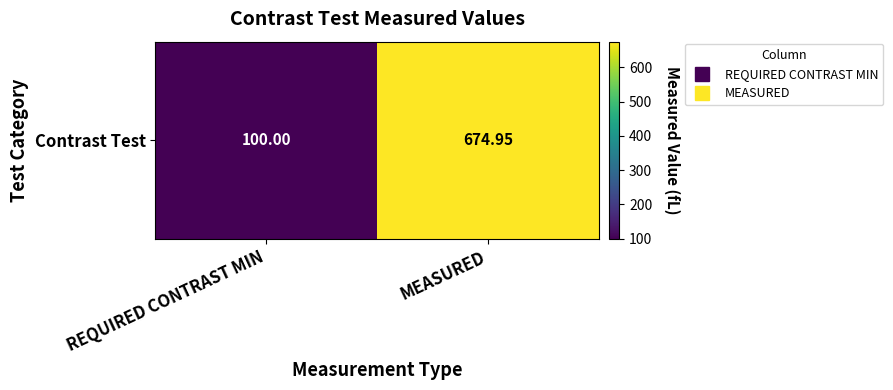

The value at MEASURED is 674.9. True or false?

True